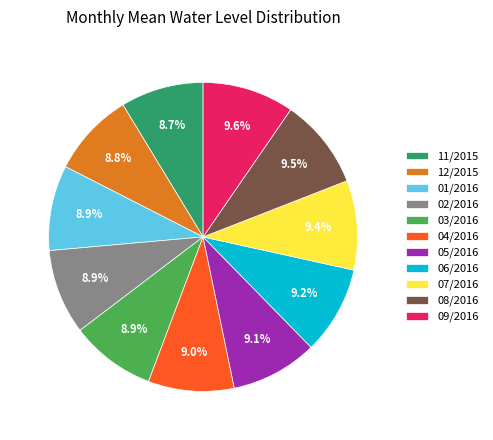

Does any single category account for the majority?

No